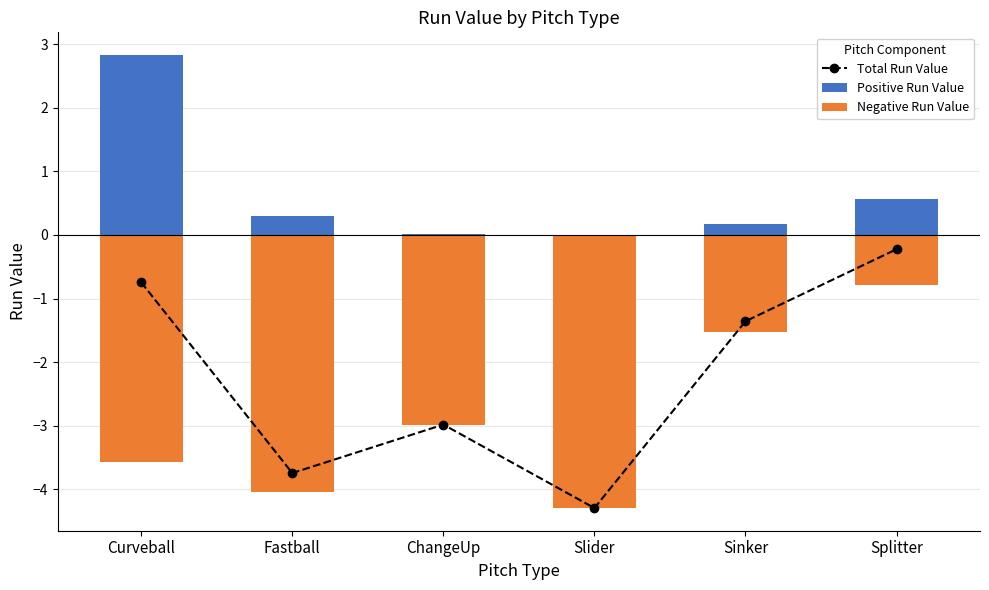

Is the value of Total Run Value at Fastball greater than the value of Negative Run Value at Splitter?

No